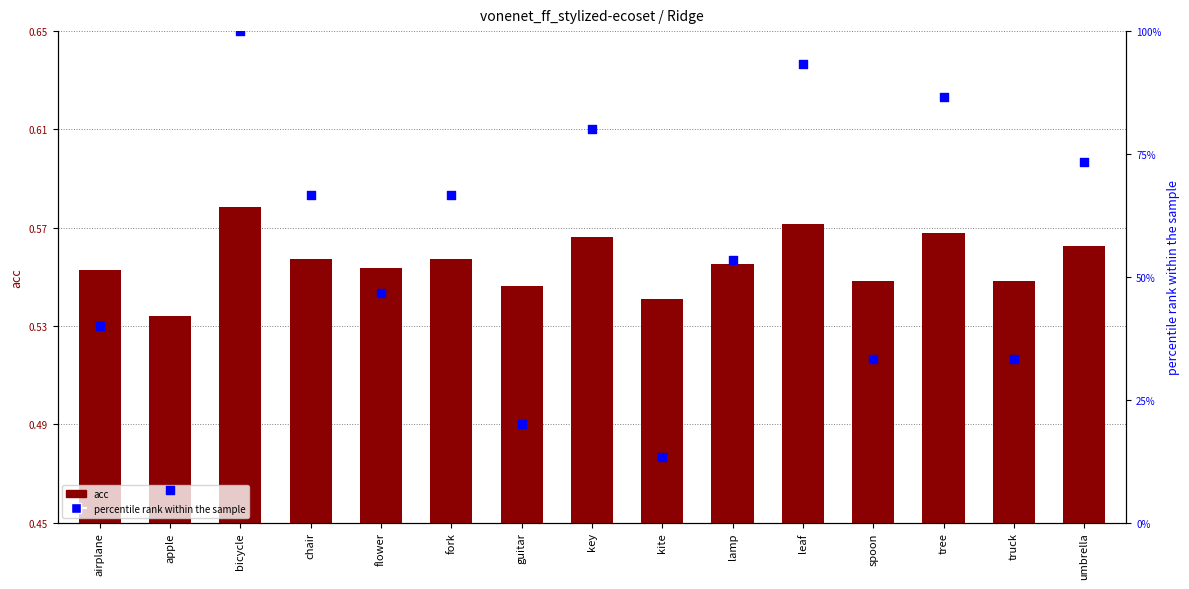

What are all the series names shown in the legend?

acc, percentile rank within the sample